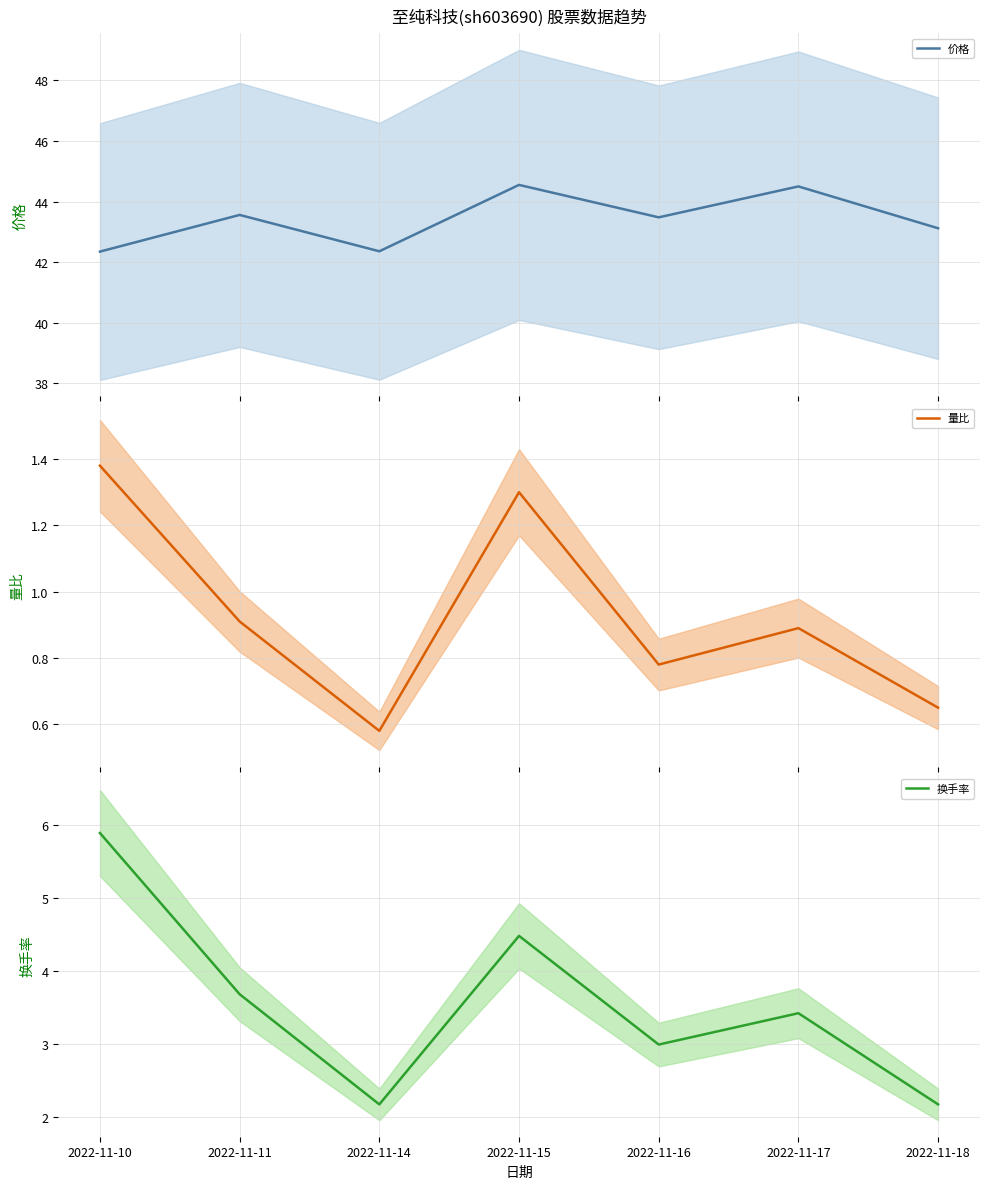

What are all the series names shown in the legend?

价格, 量比, 换手率